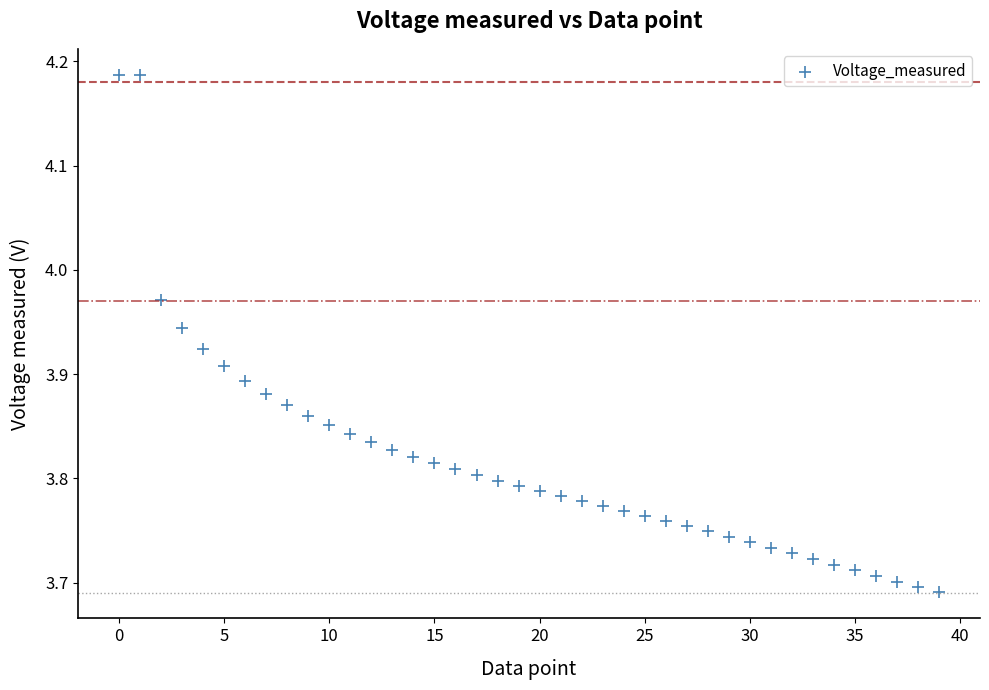

What is the range of Y values (max minus min)?

0.5